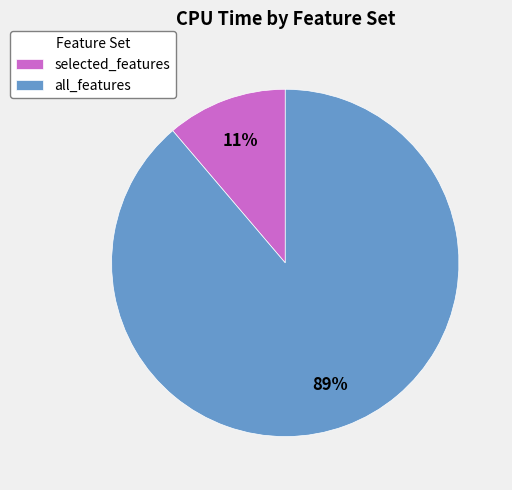

How many segments does this pie chart have?

2